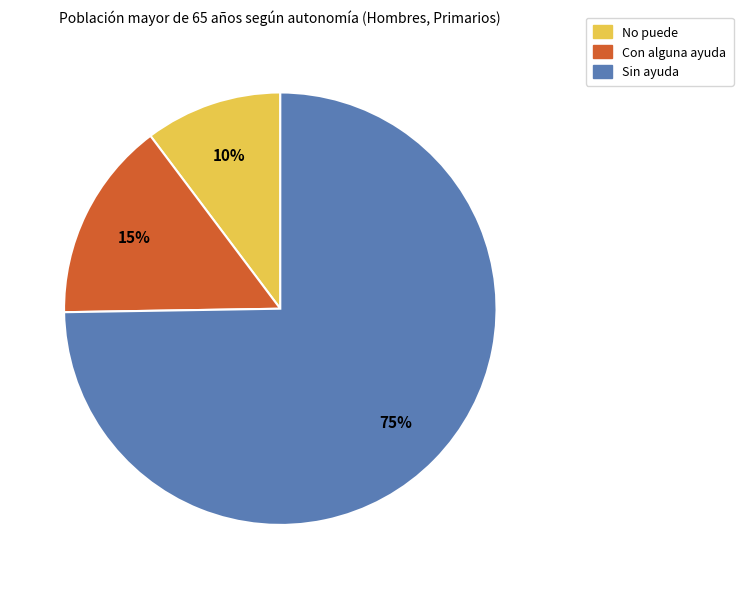

Do Sin ayuda and No puede together represent more than half of the pie?

Yes